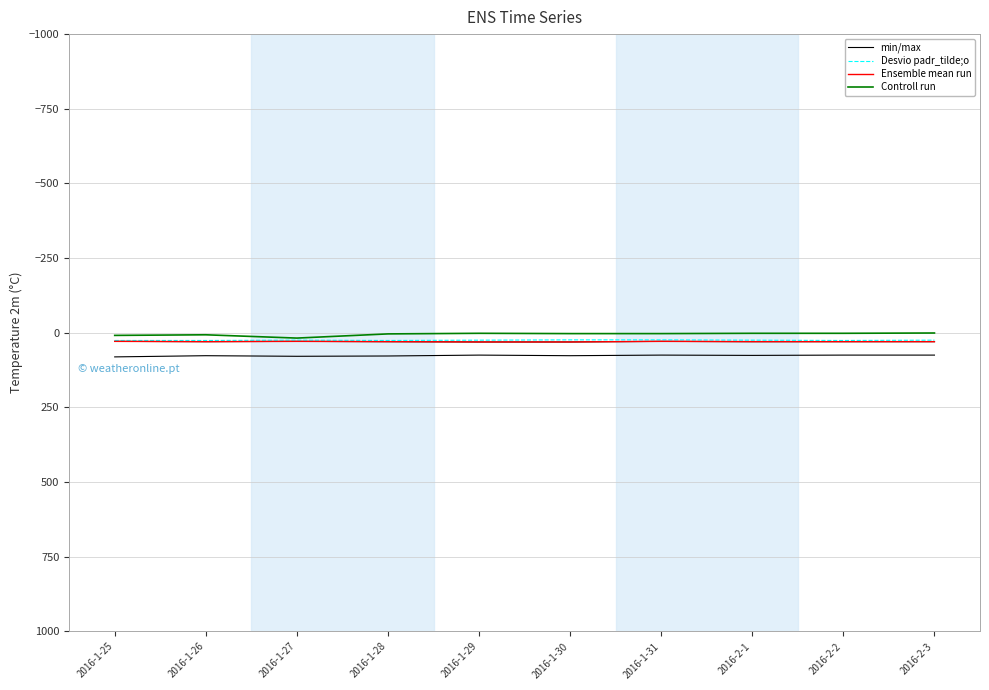

At which label does Controll run first exceed 3?

2016-1-25